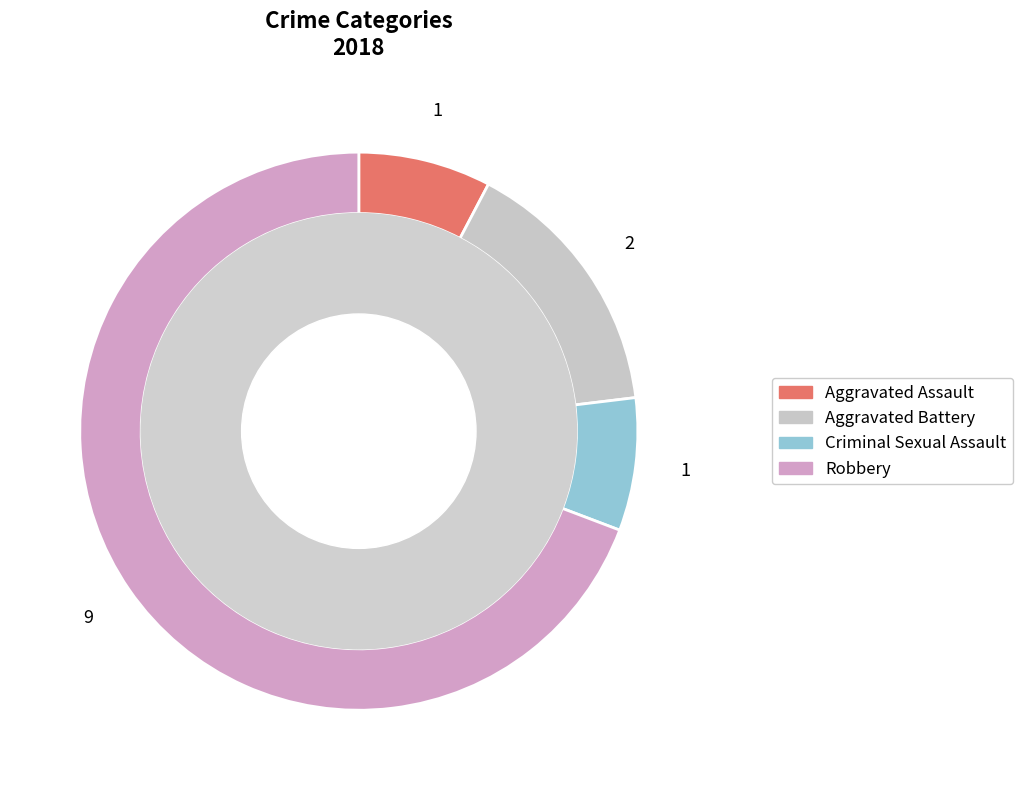

Which slice is the largest?

Robbery